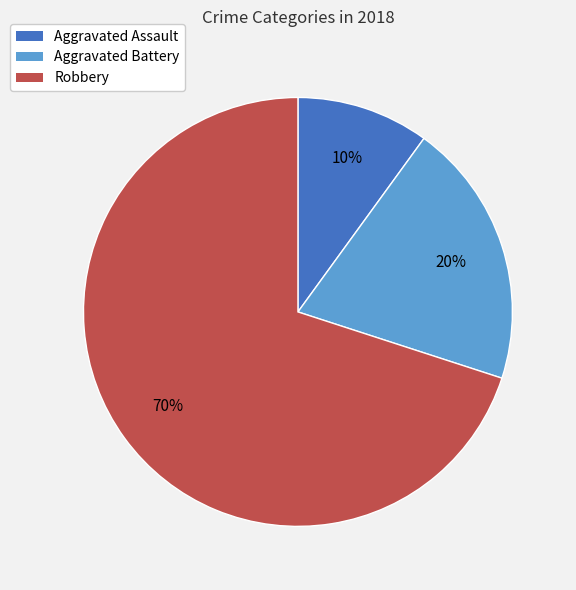

Is Aggravated Assault the majority of the pie?

No